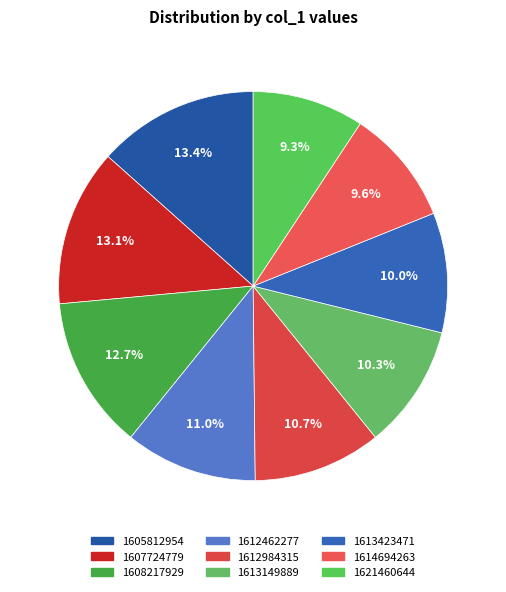

How many segments does this pie chart have?

9